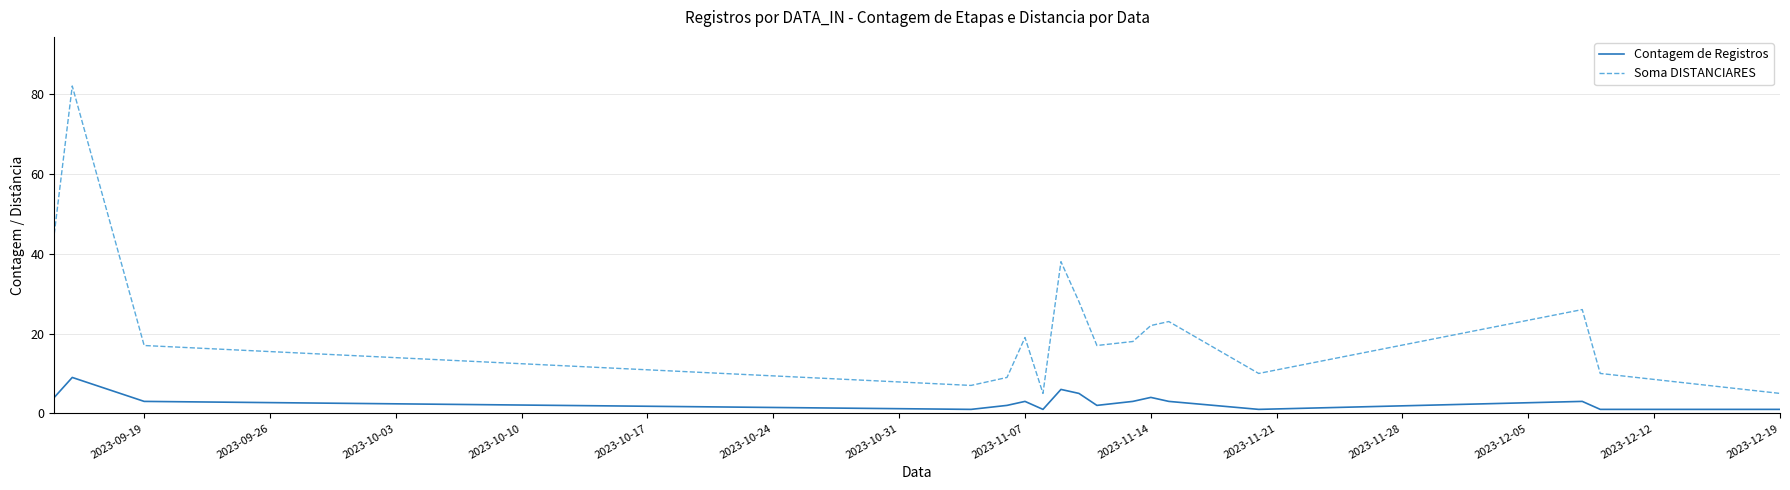

How many Contagem de Registros values are between 1 and 4?

14